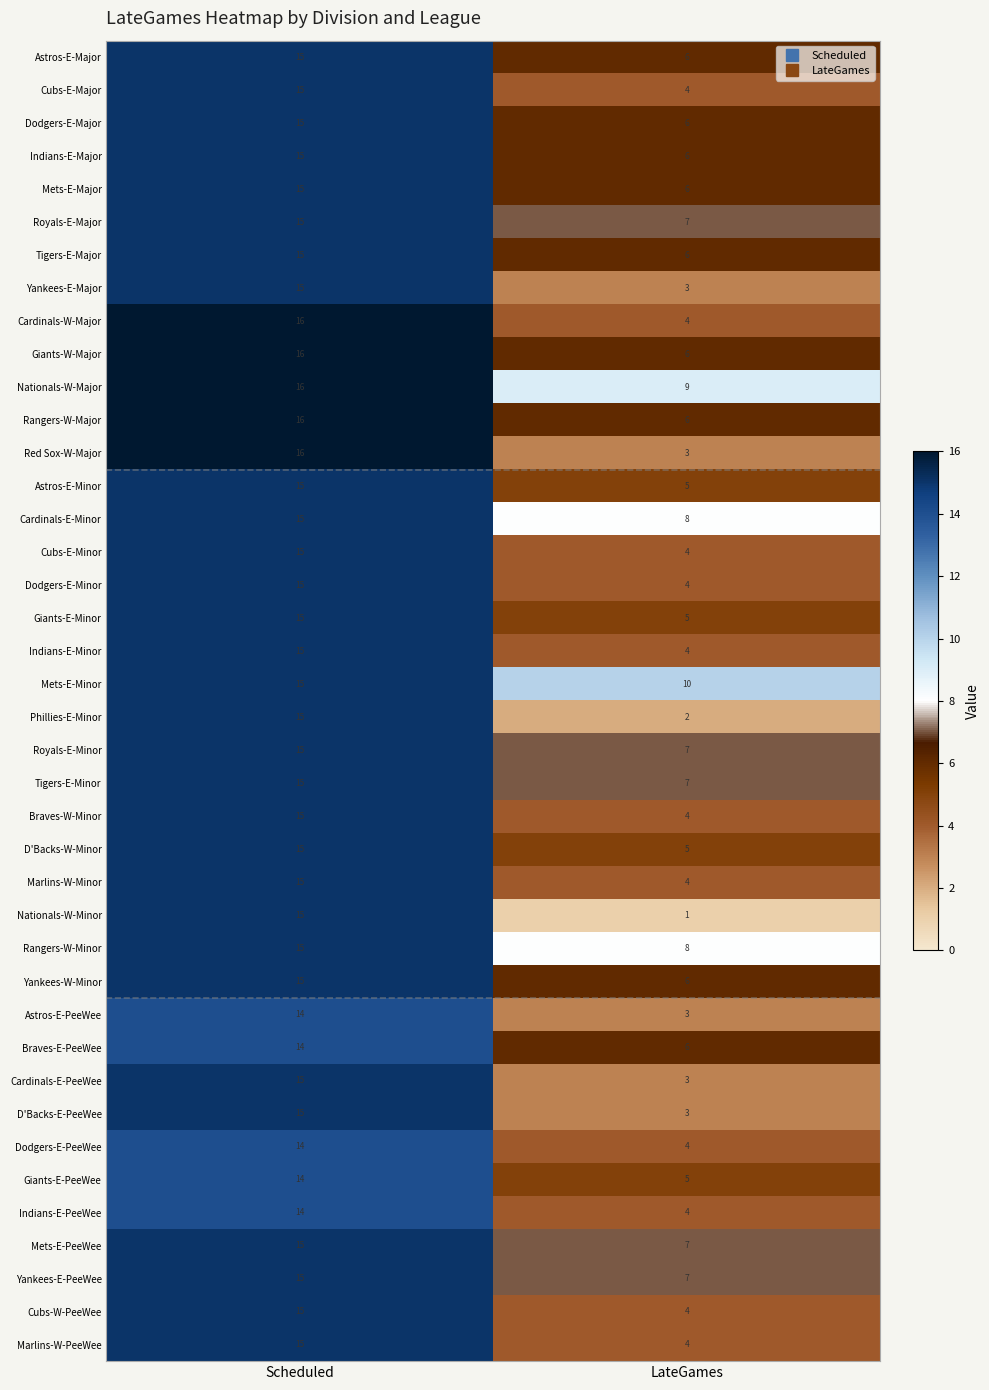

What is the difference between the Royals-E-Minor values at LateGames and Scheduled?

8